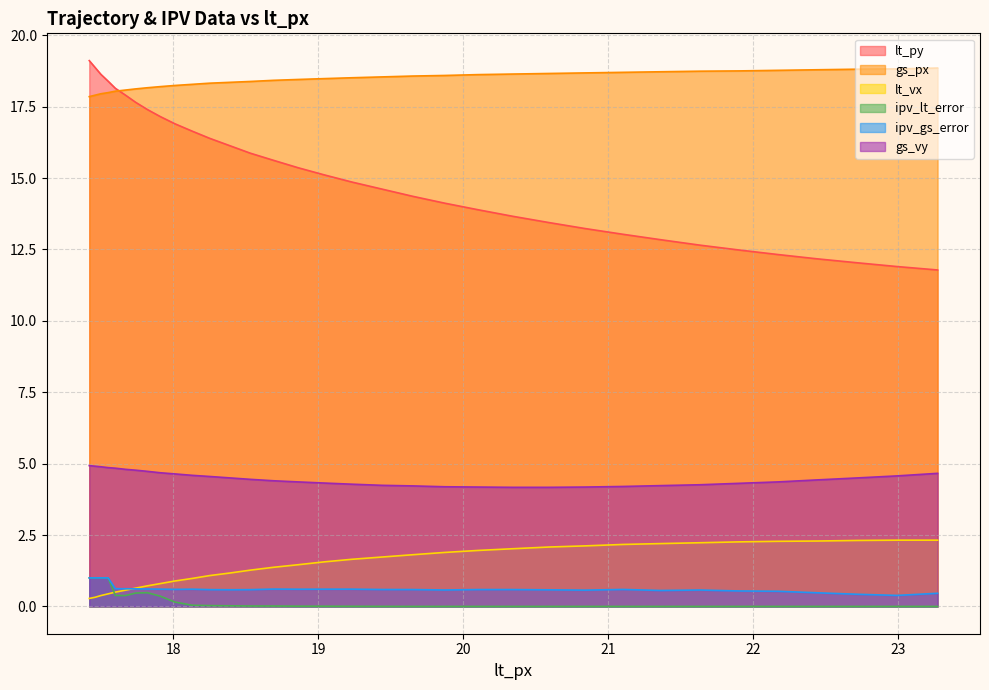

What is the lowest value of the lt_vx series?

0.3